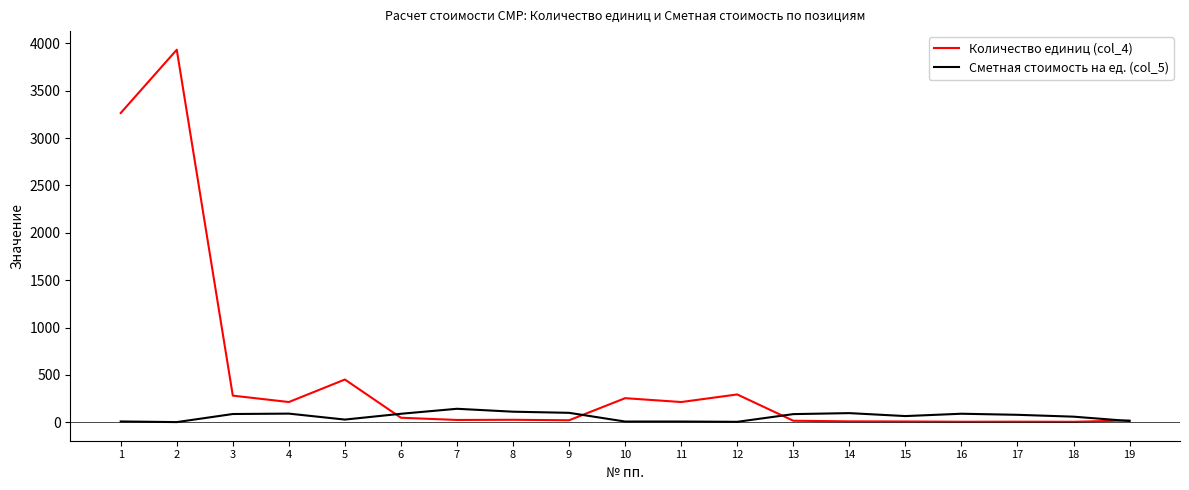

Rank the series by their maximum value, from highest to lowest.

Количество единиц (col_4), Сметная стоимость на ед. (col_5)